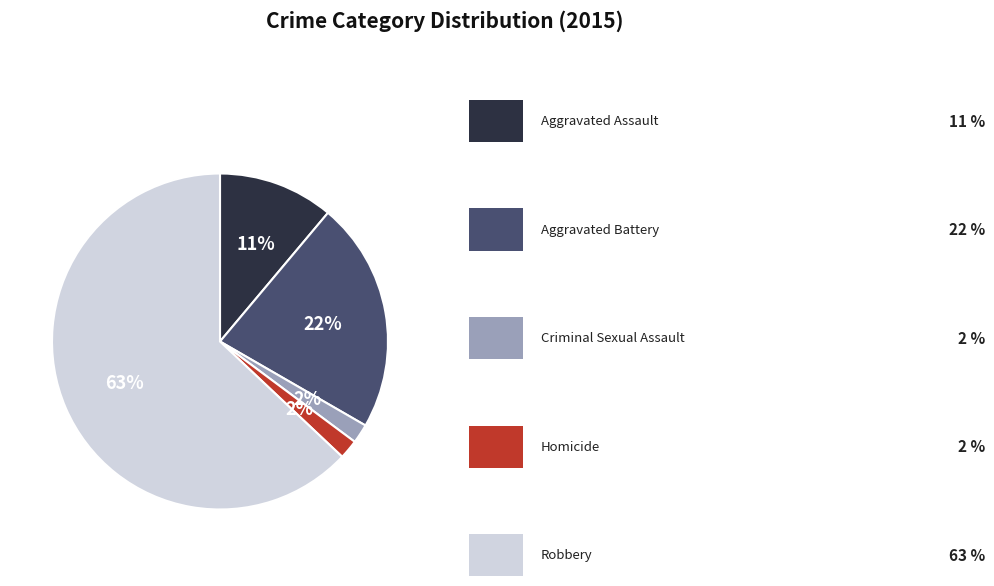

To the nearest percent, what is the average slice percentage?

20%